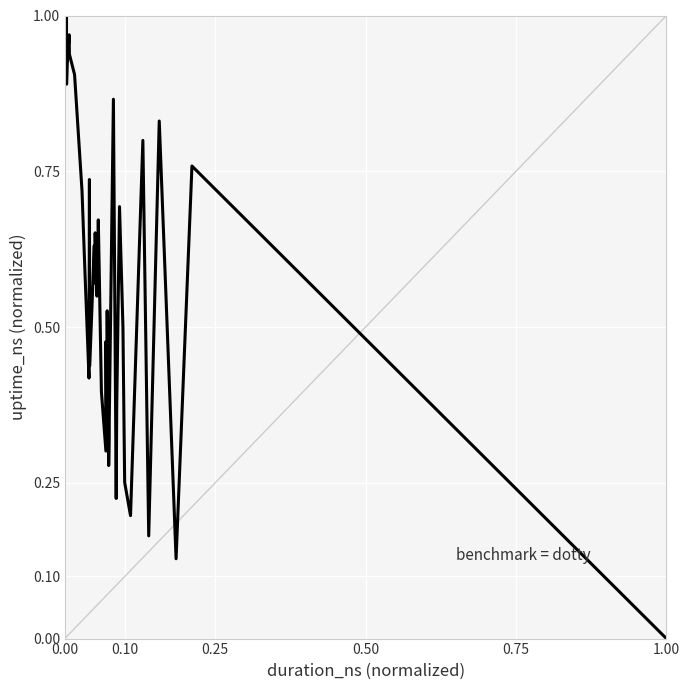

How many positive values are there?

39